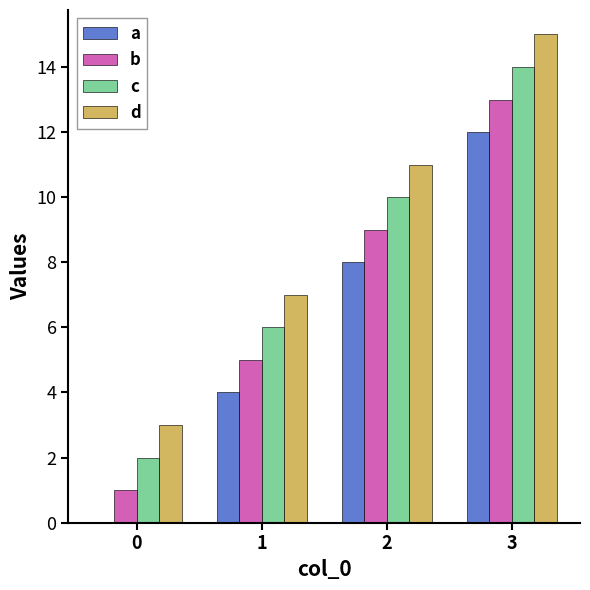

Count the number of categories in the chart.

4